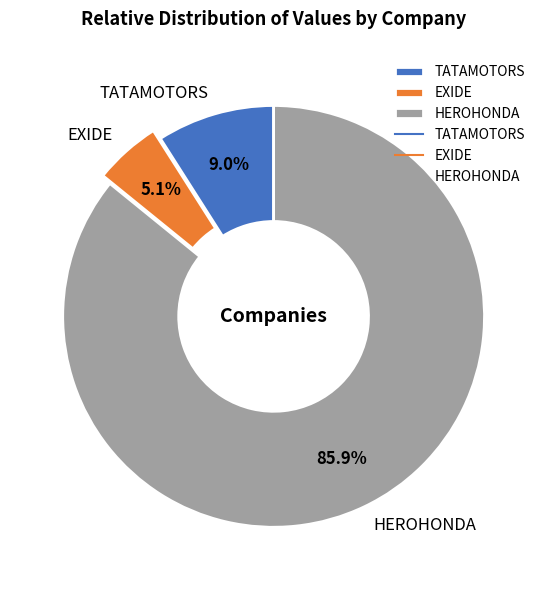

Rank the categories by value from lowest to highest.

EXIDE, TATAMOTORS, HEROHONDA